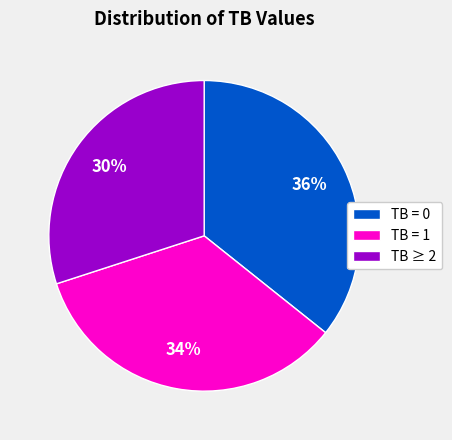

To the nearest percent, what is the average slice percentage?

33%